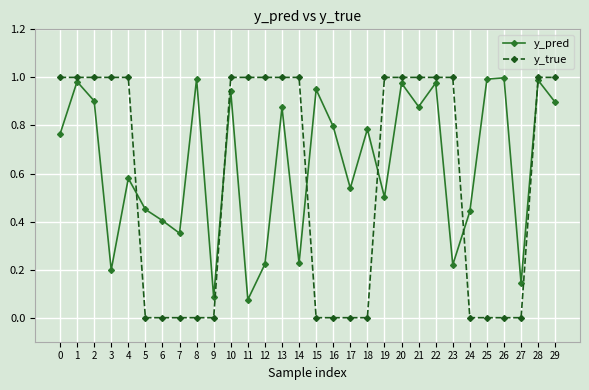

What is the sum of all y_pred values?

19.1